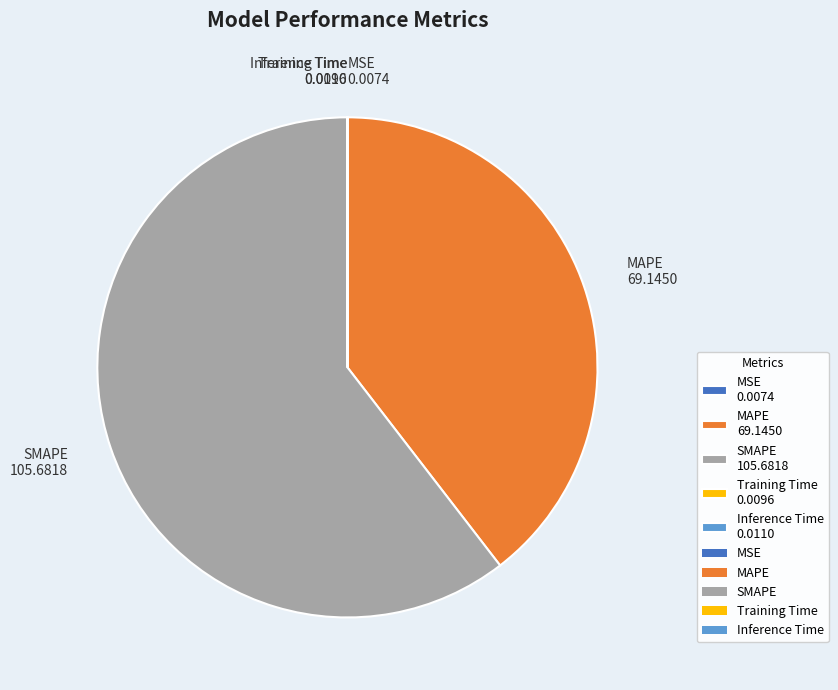

Does SMAPE 105.6818 account for over 50% of the chart?

Yes